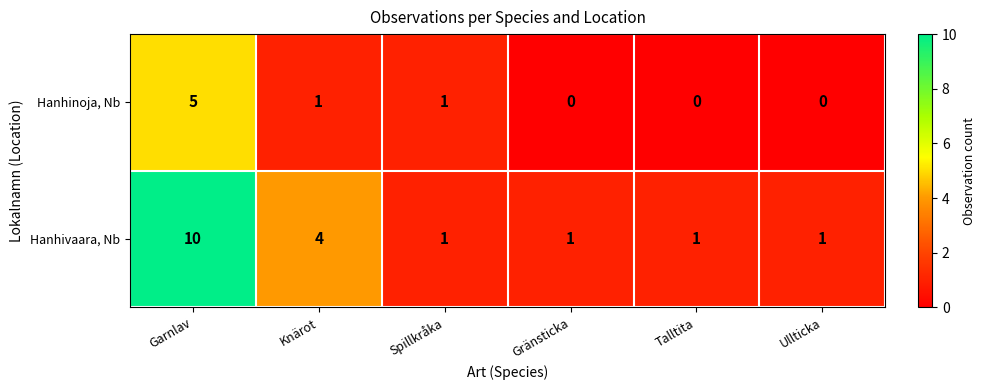

What is the maximum value for Hanhivaara, Nb?

10